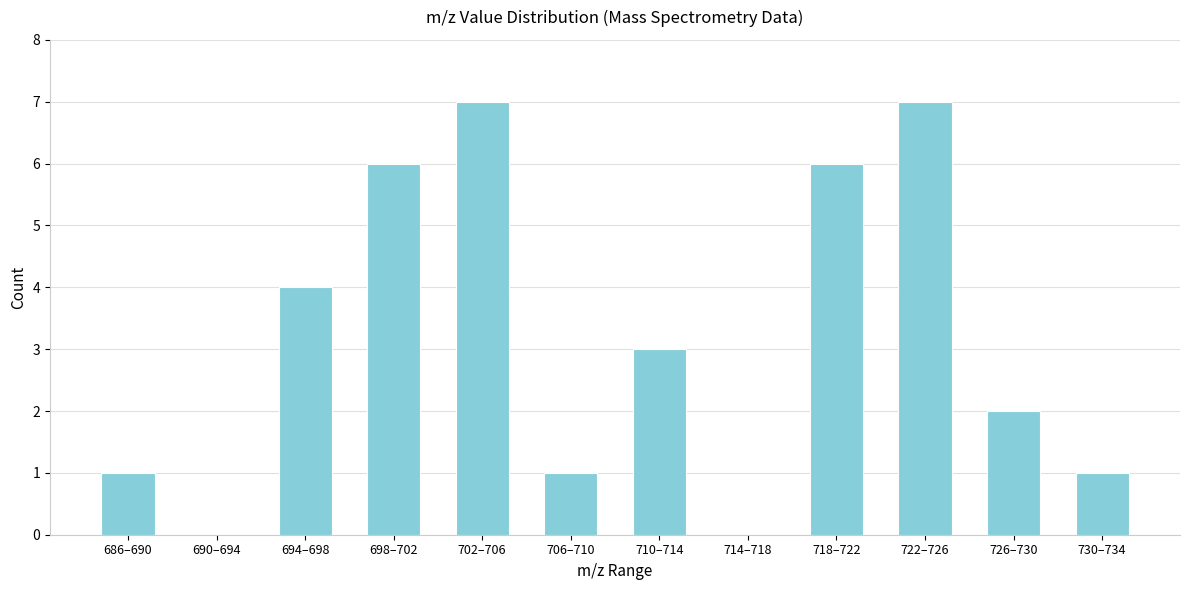

Reading left to right, what are all the values shown in this chart?

686–690=1	690–694=0	694–698=4	698–702=6	702–706=7	706–710=1	710–714=3	714–718=0	718–722=6	722–726=7	726–730=2	730–734=1